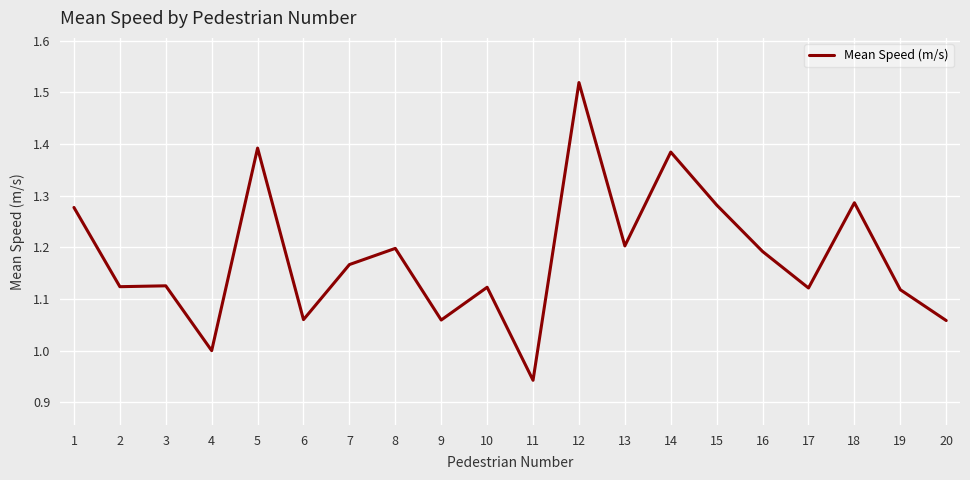

Which has a higher value, 20 or 8?

8